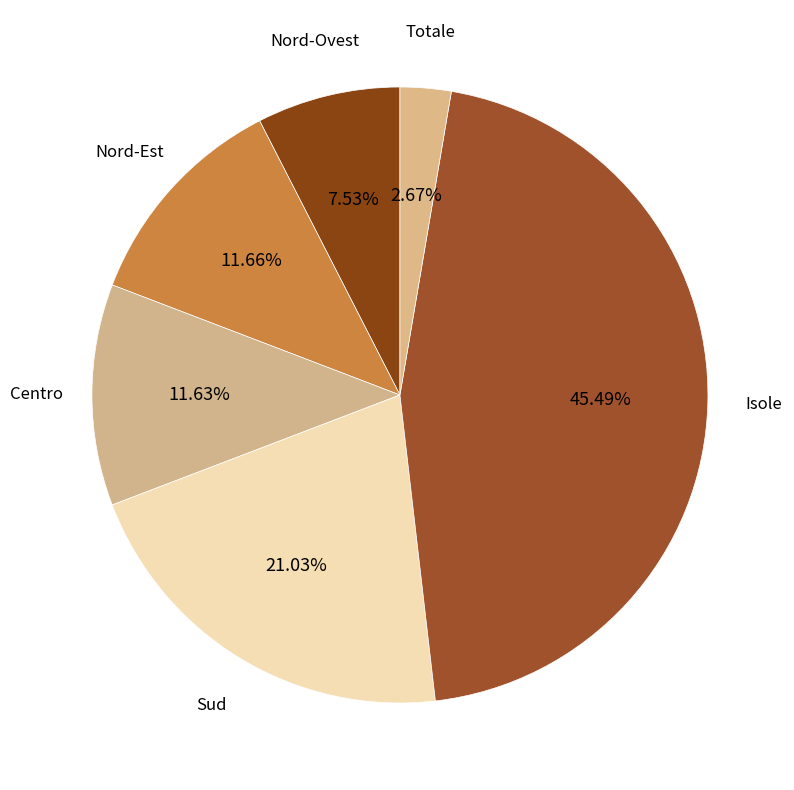

What is the largest slice in the pie chart?

Isole